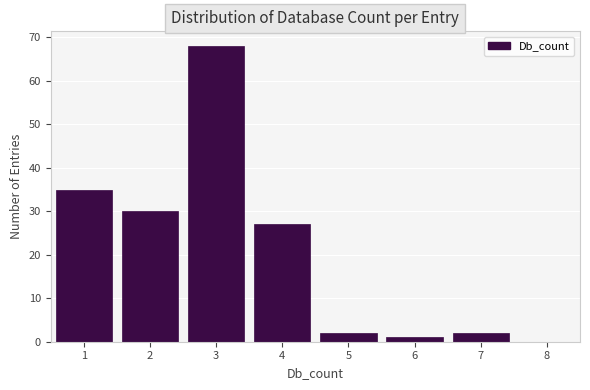

Reading left to right, list every bar in this chart as the range it spans on the x-axis followed by its height. The values are not printed on the chart, so give them approximately, as read against the axis.

0.5 to 1.5: 35
1.5 to 2.5: 30
2.5 to 3.5: 68
3.5 to 4.5: 27
4.5 to 5.5: 2
5.5 to 6.5: 1
6.5 to 7.5: 2
7.5 to 8.5: 0